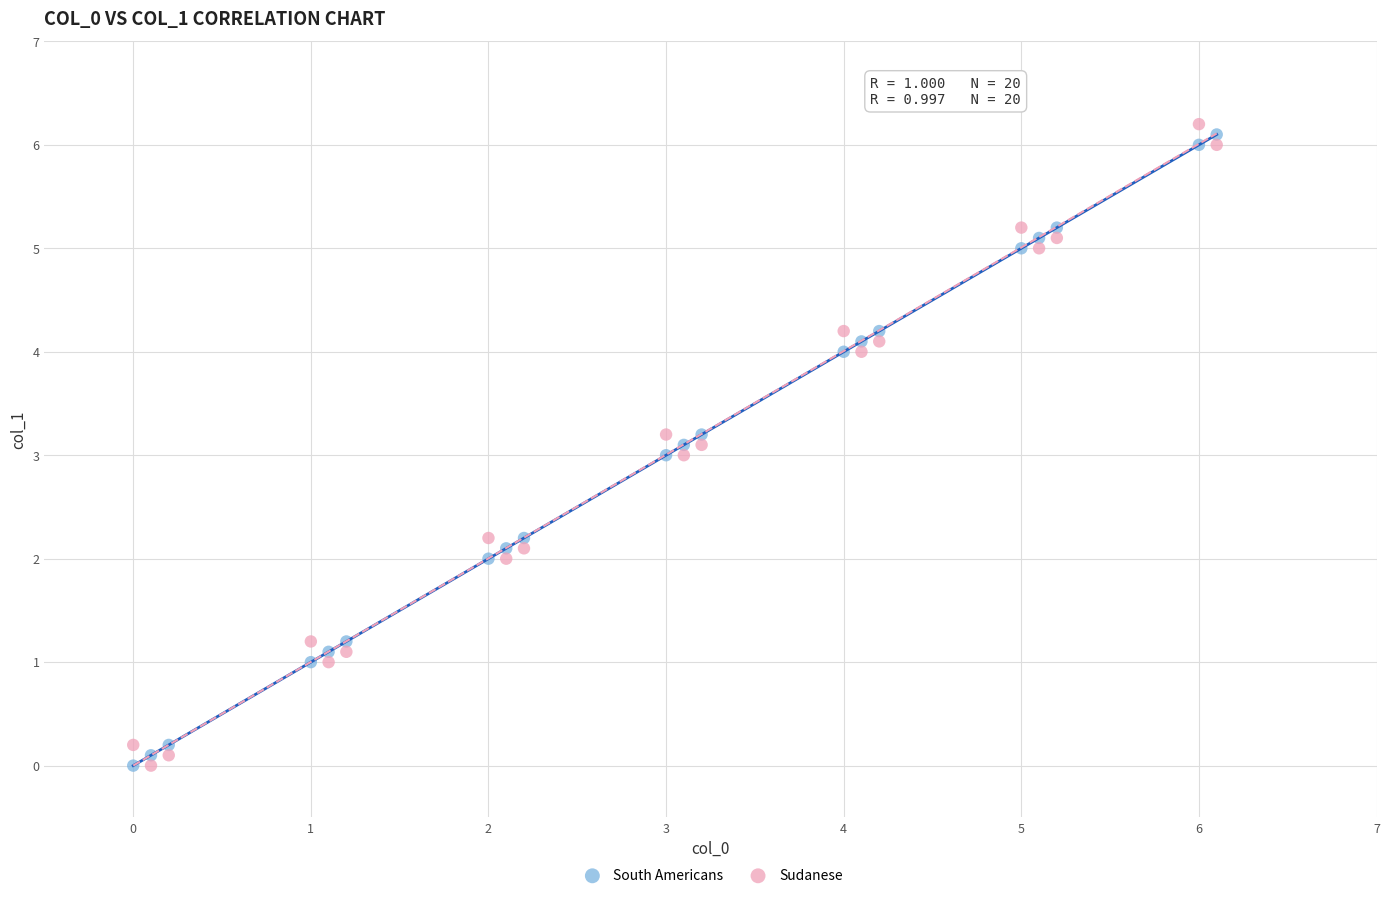

Across all data points, what is the range of Y values (max minus min)?

6.2